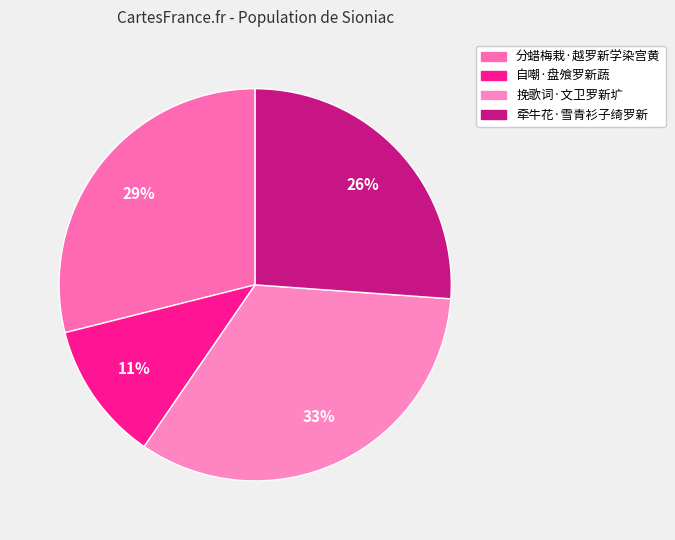

What percentage is the 分蜡梅栽·越罗新学染宫黄 slice, to the nearest percent?

29%